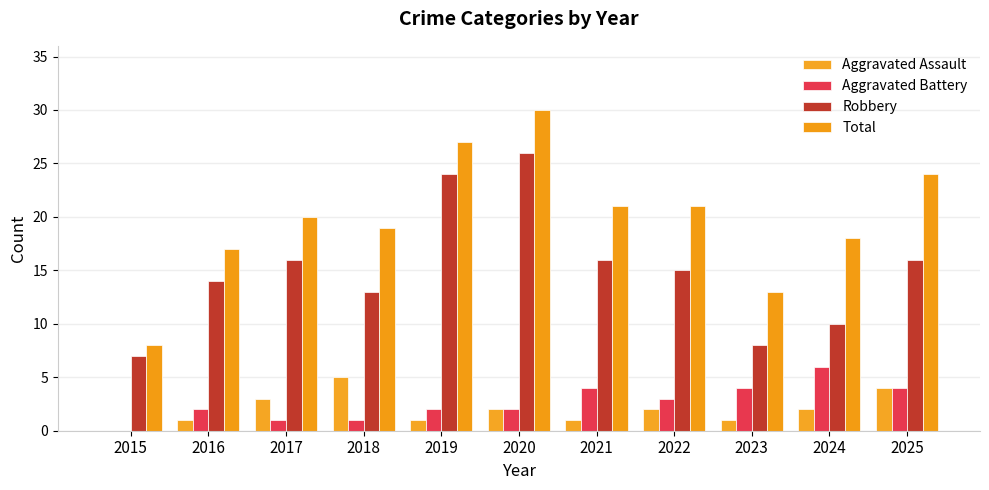

What is the difference between the Robbery values at 2022 and 2023?

7